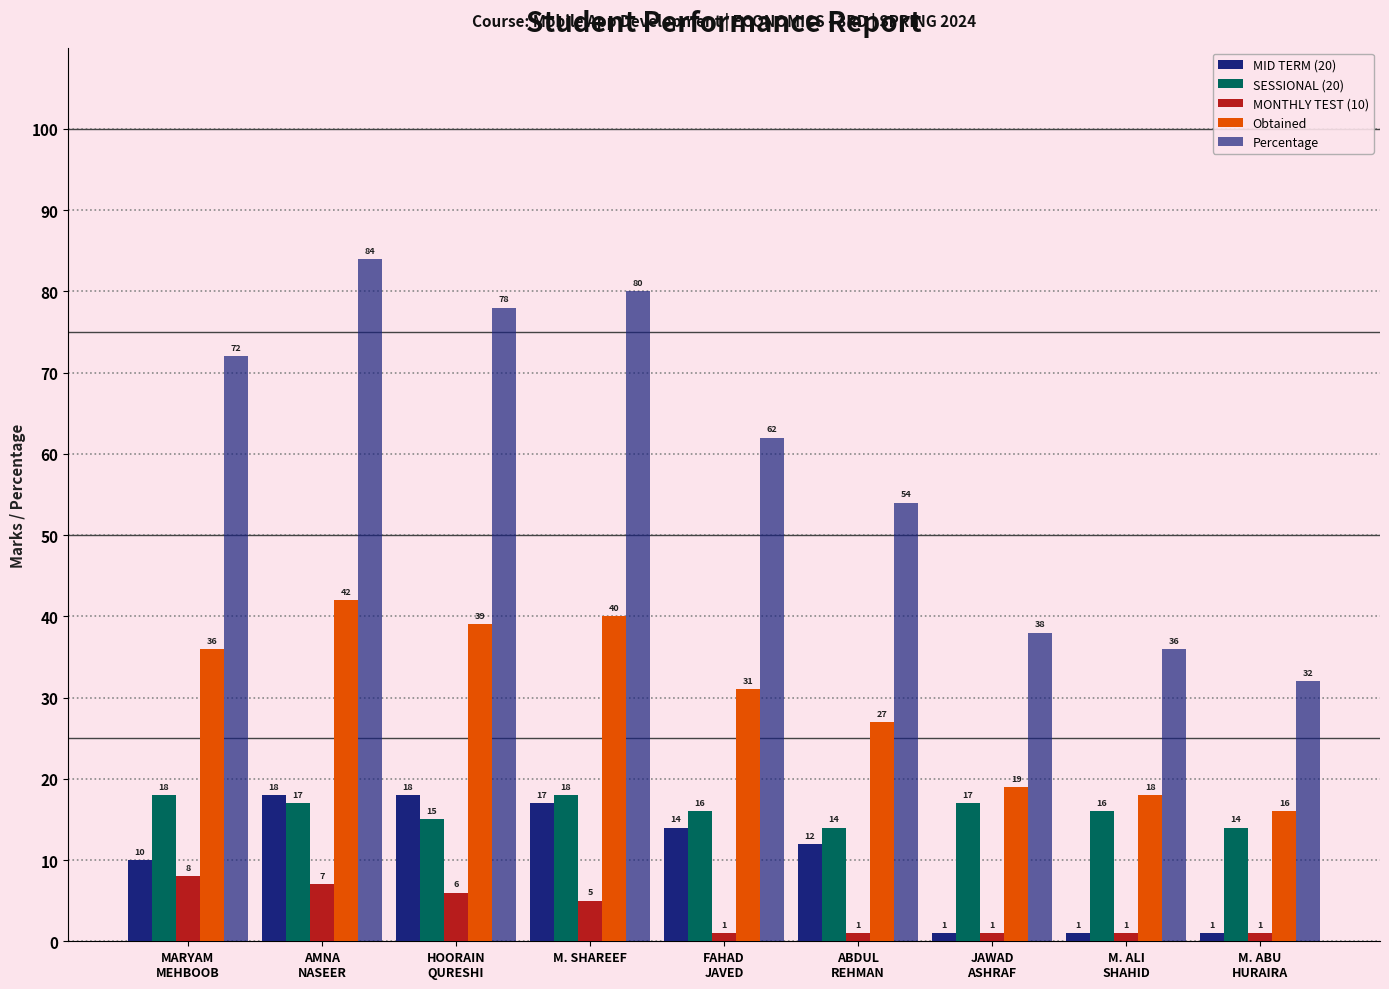

What is the sum of all Percentage values?

536